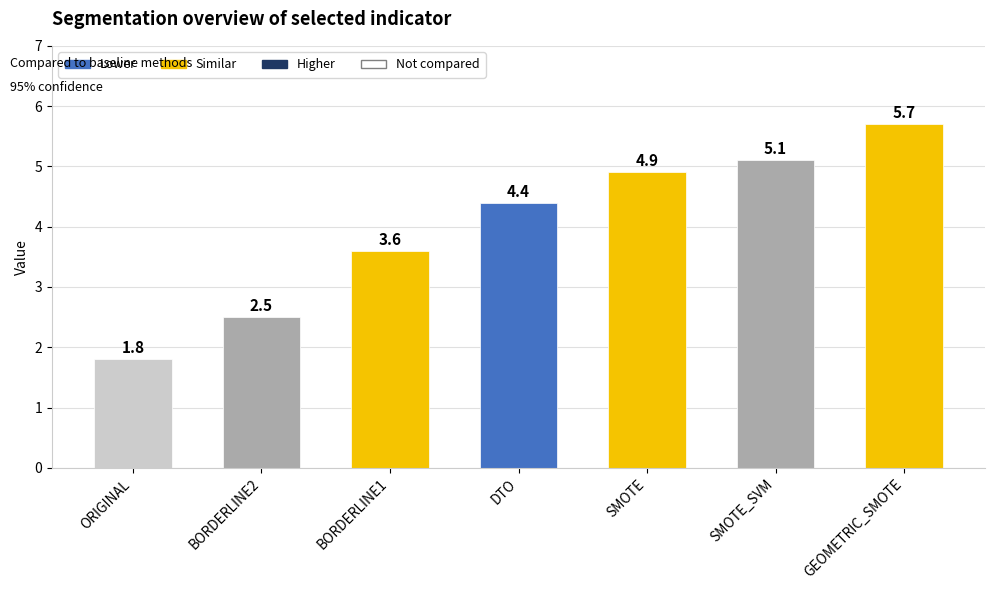

What is the difference between the values at BORDERLINE1 and ORIGINAL?

1.8